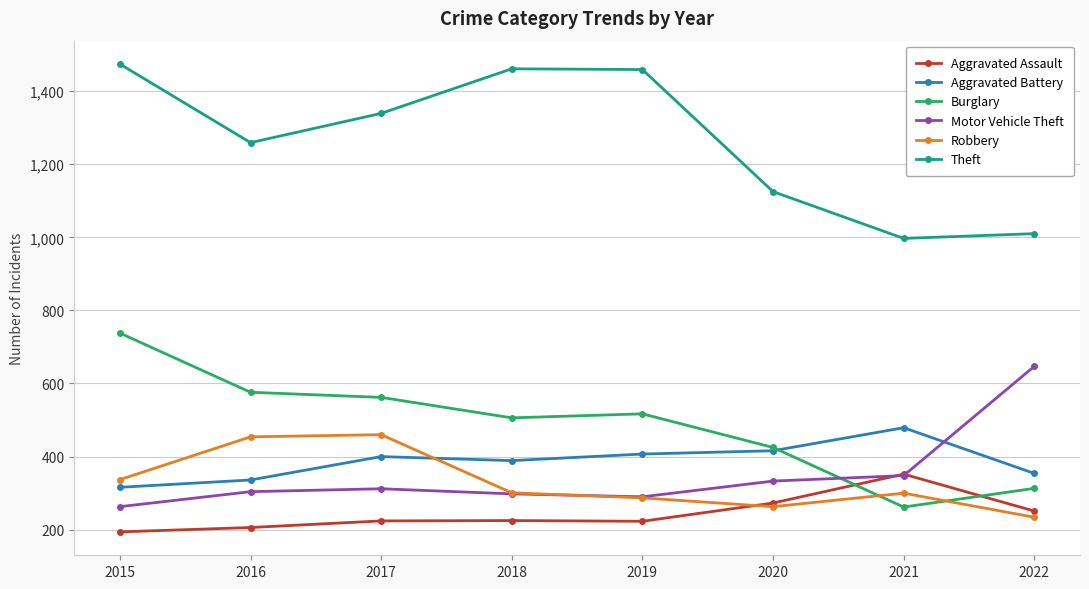

Which series has the widest spread of values?

Theft